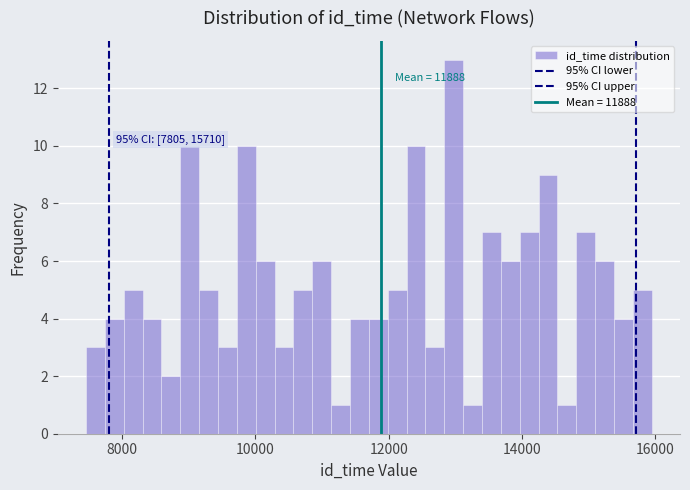

Read against the x-axis, roughly where is the centre of the tallest bar?

13000